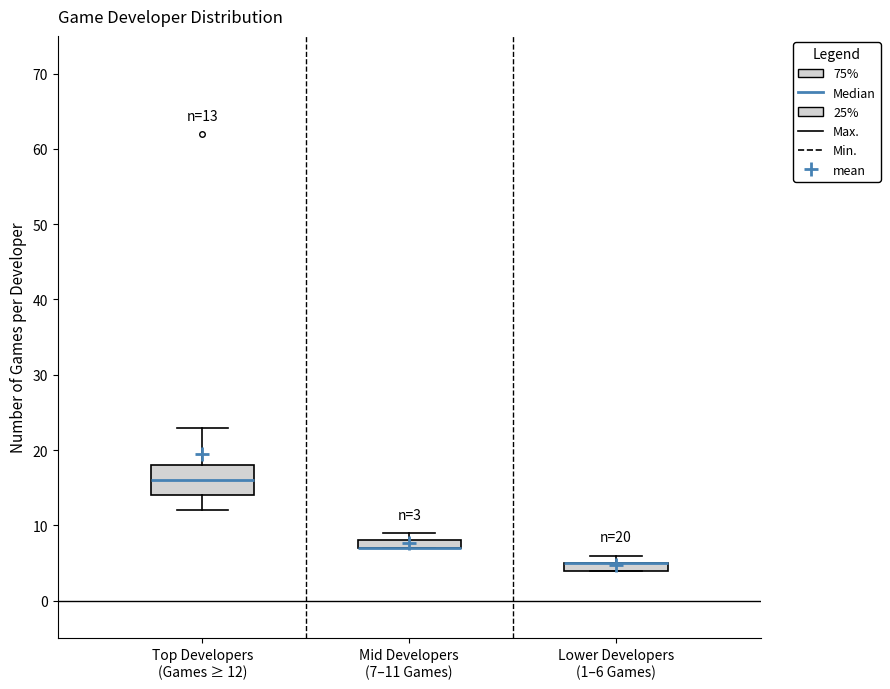

Comparing the boxes themselves (not the whiskers), which one is the tallest?

Top Developers (Games ≥ 12)